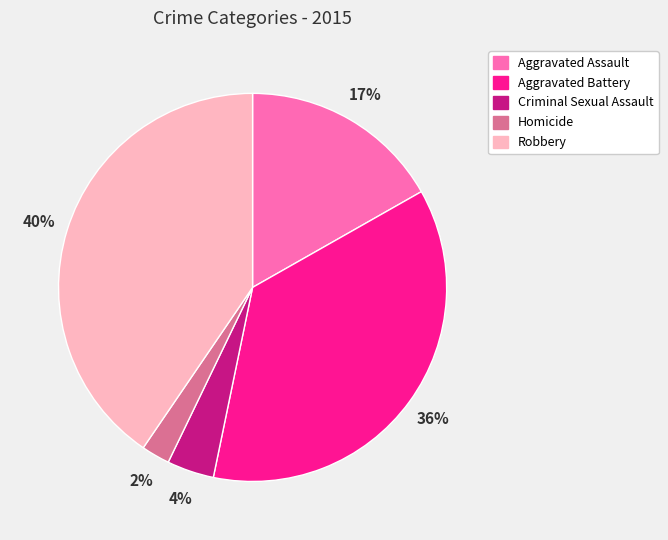

Is it true that Criminal Sexual Assault is 4% of the pie?

True